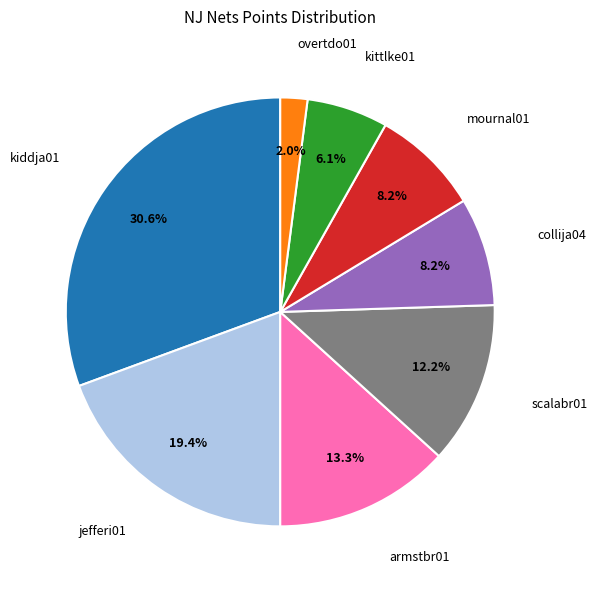

Count the number of slices in the pie.

8